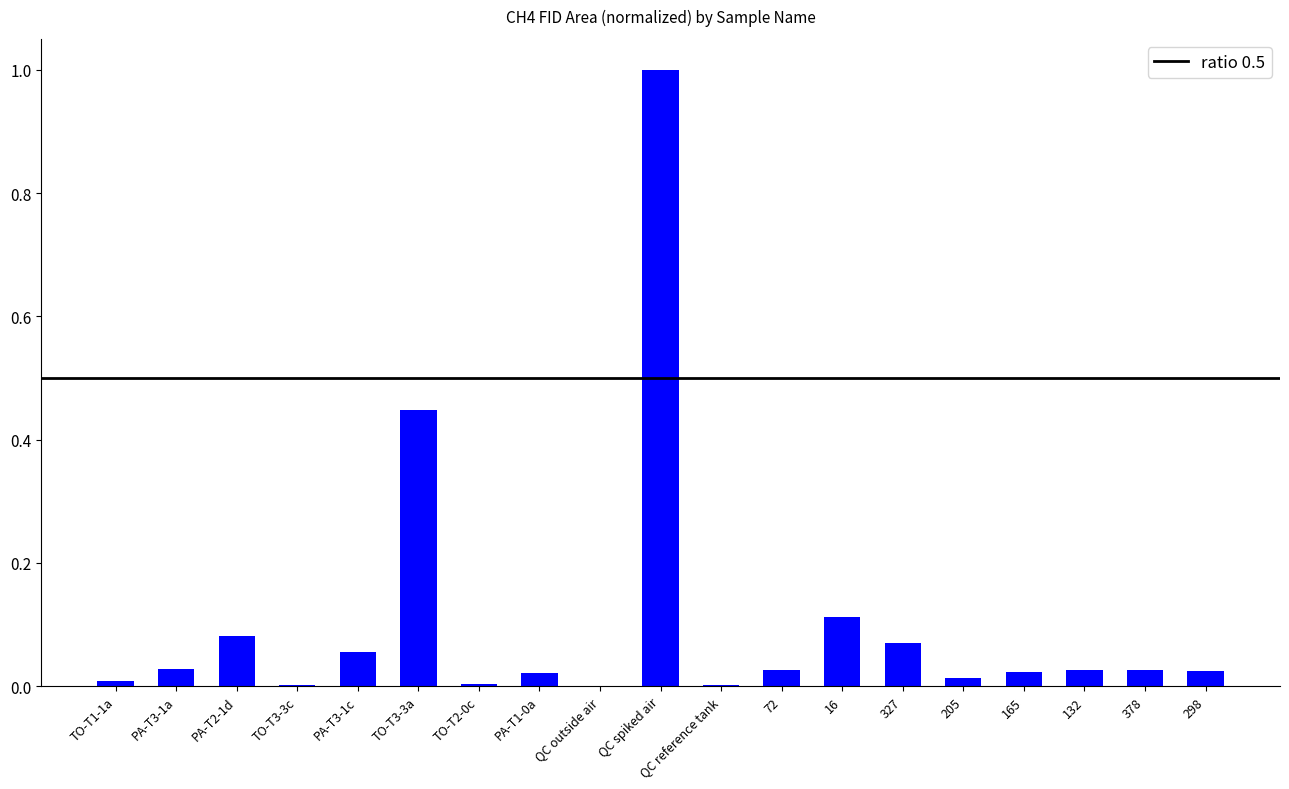

What is the change in value from TO-T3-3a to 378?

-0.4